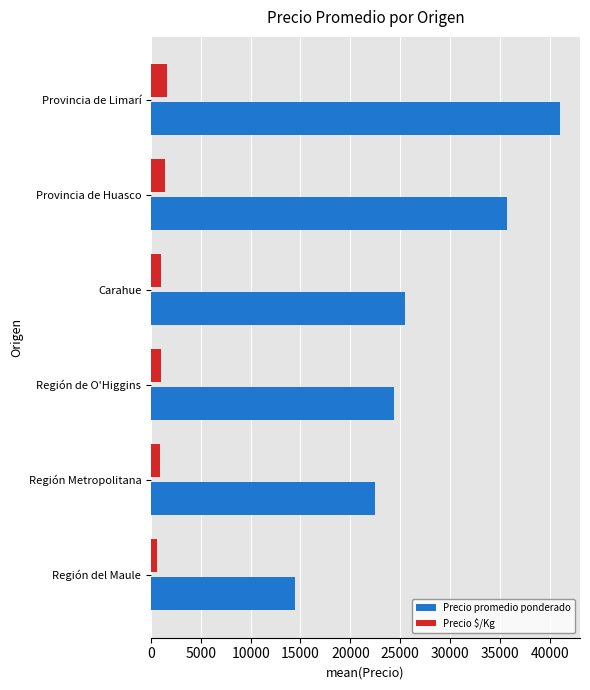

Is the value of Precio $/Kg at Carahue greater than the value of Precio promedio ponderado at Carahue?

No